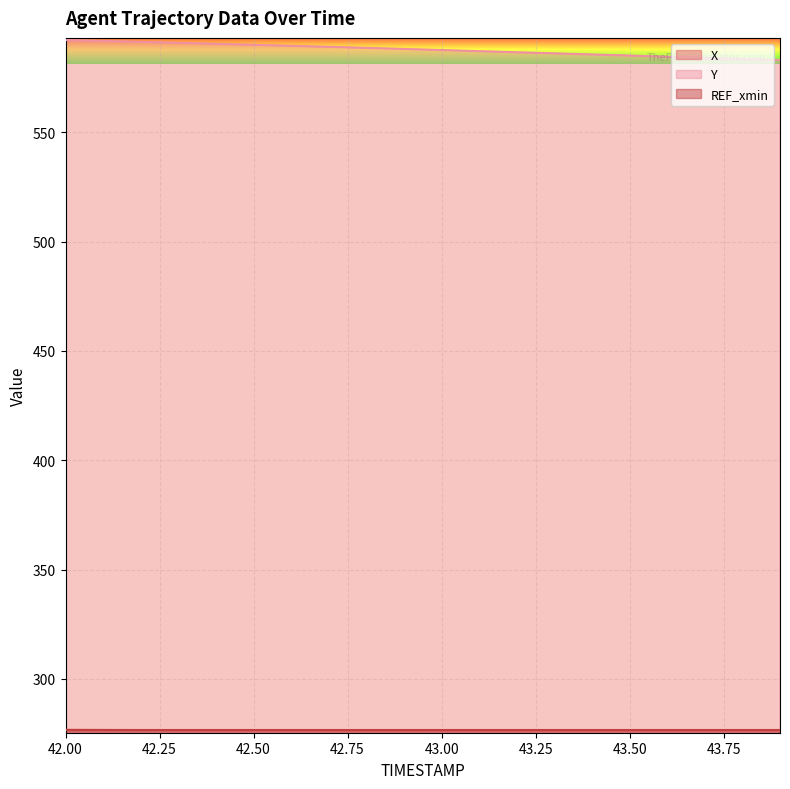

The value of X at 42.50 is 276.4. True or false?

True